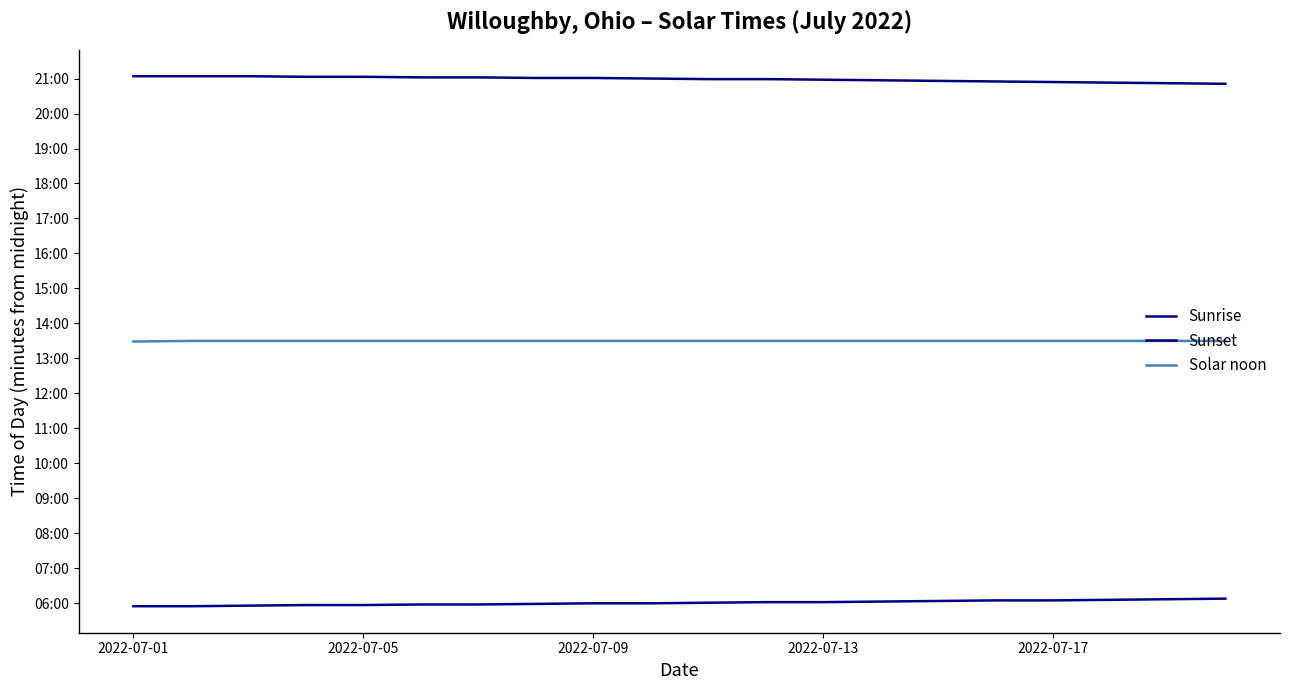

At which category does the chart reach its minimum across all series?

2022-07-01